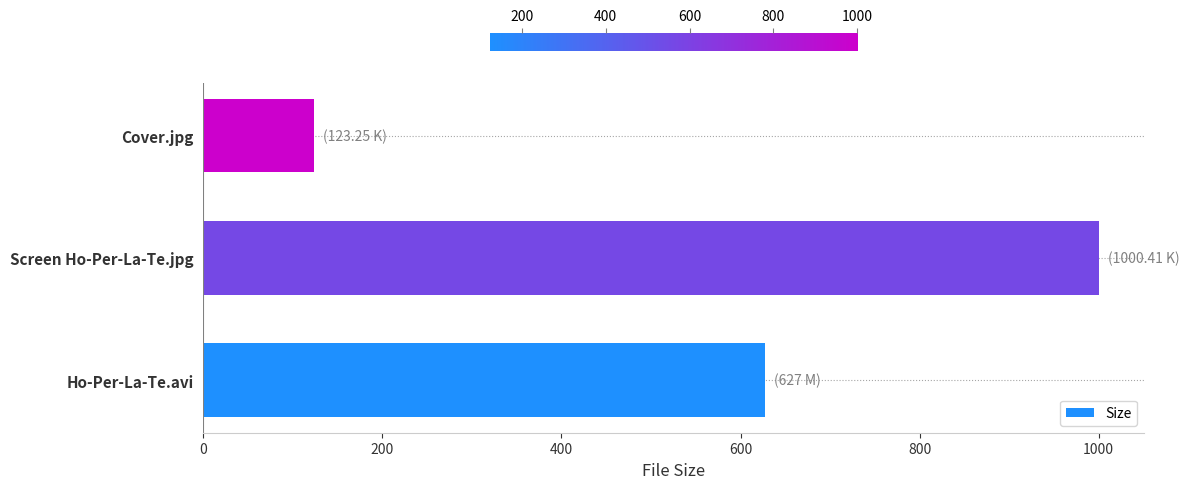

What is the difference between the maximum and minimum values?

877.2